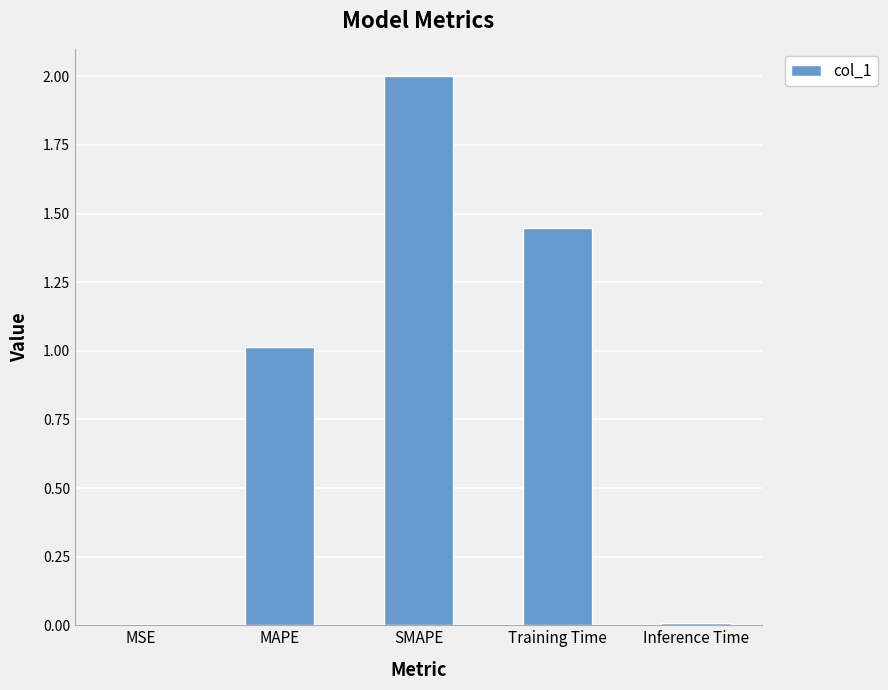

How many distinct data groups are displayed?

1